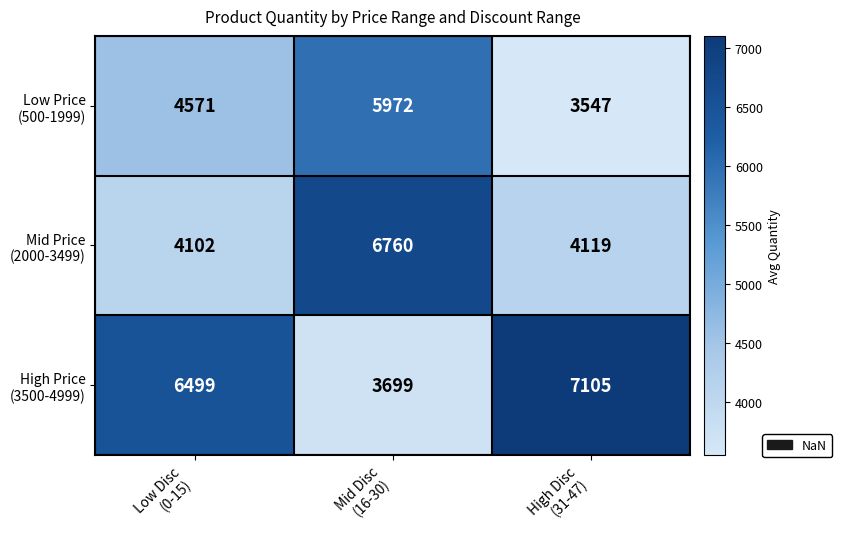

What is the smallest value displayed?

3547